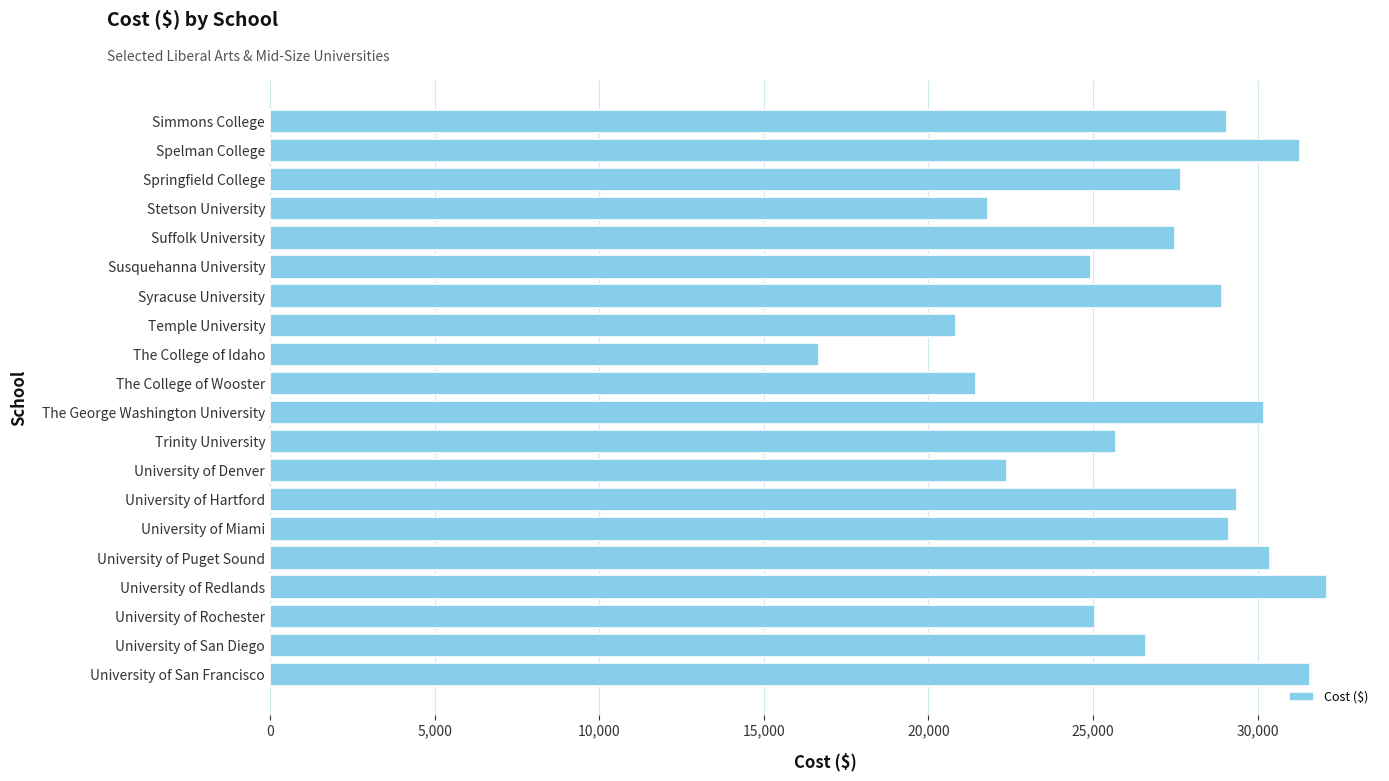

Is it true that the value at Simmons College is 29085?

True